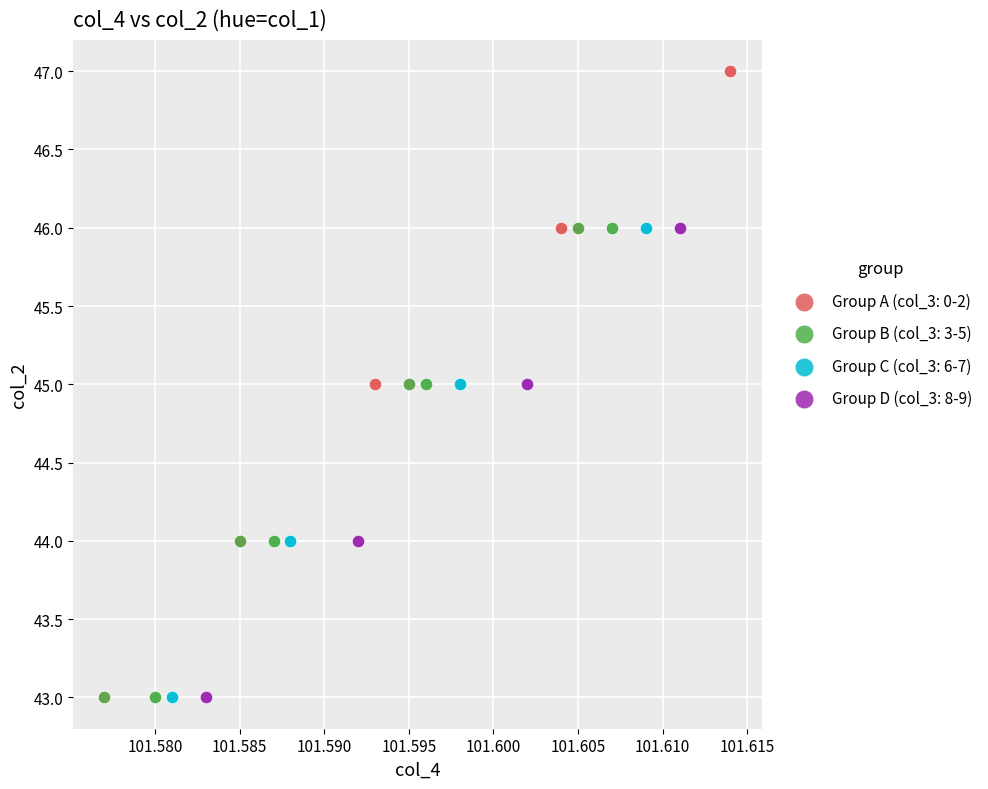

Which series has the widest spread of Y values?

Group A (col_3: 0-2)